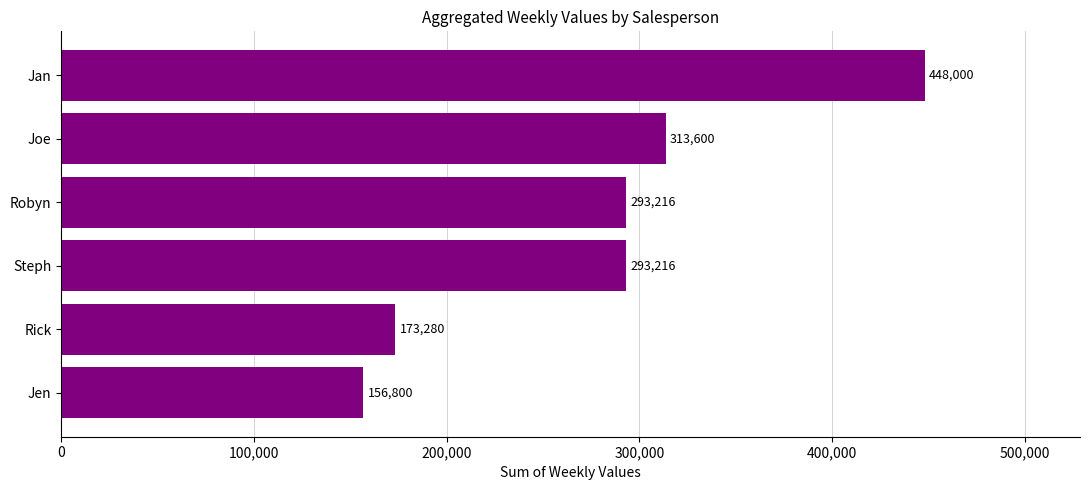

What is the change in value from Jen to Joe?

+156800